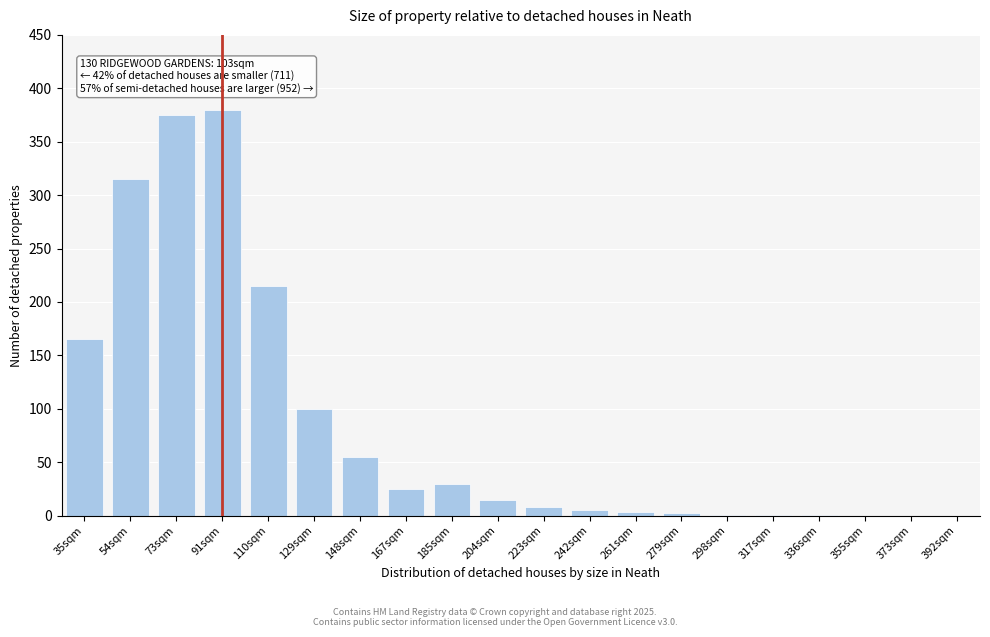

What is the sum of the values at 204sqm and 73sqm?

390